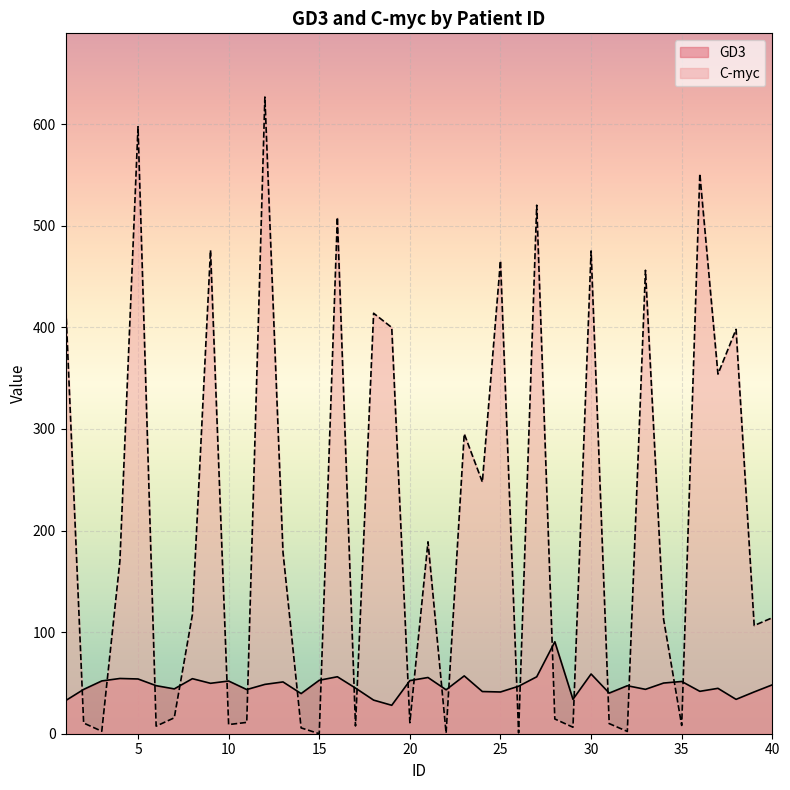

Rank the categories by GD3 value from highest to lowest.

28, 30, 23, 16, 27, 21, 4, 8, 5, 15, 20, 3, 10, 35, 13, 34, 9, 12, 40, 6, 32, 26, 17, 37, 7, 33, 2, 11, 22, 36, 24, 39, 25, 31, 14, 29, 38, 18, 1, 19